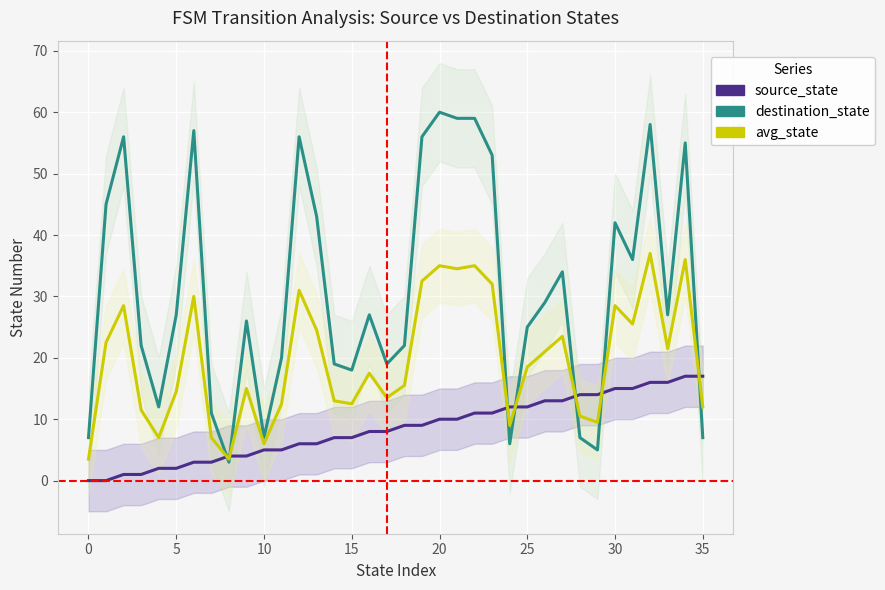

What is the difference between the avg_state values at 25 and 27?

5.0